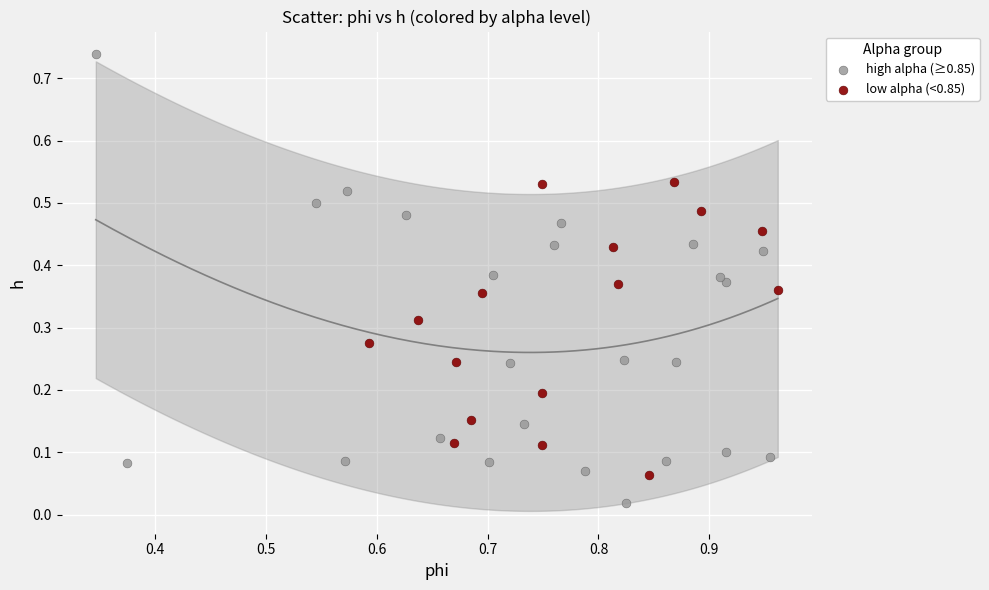

Which series has the widest spread of Y values?

high alpha (≥0.85)